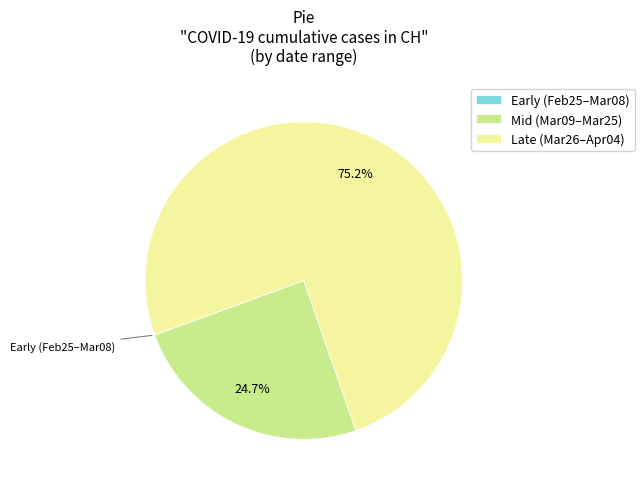

To the nearest percent, what is the average slice percentage?

33%